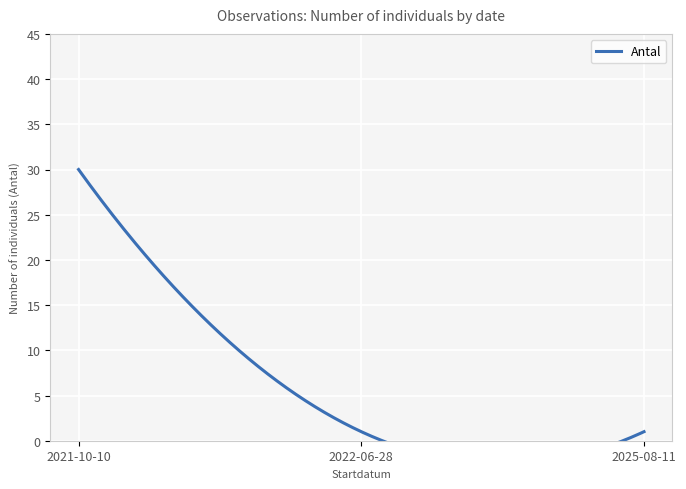

What is the maximum value shown in the chart?

30